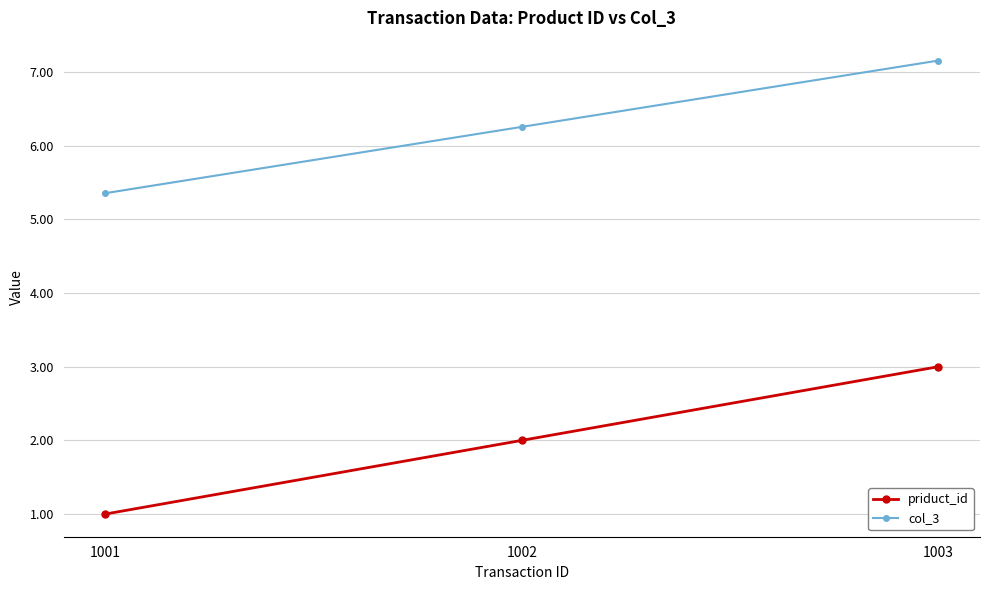

What is the spread (max minus min) of values at 1002?

4.3